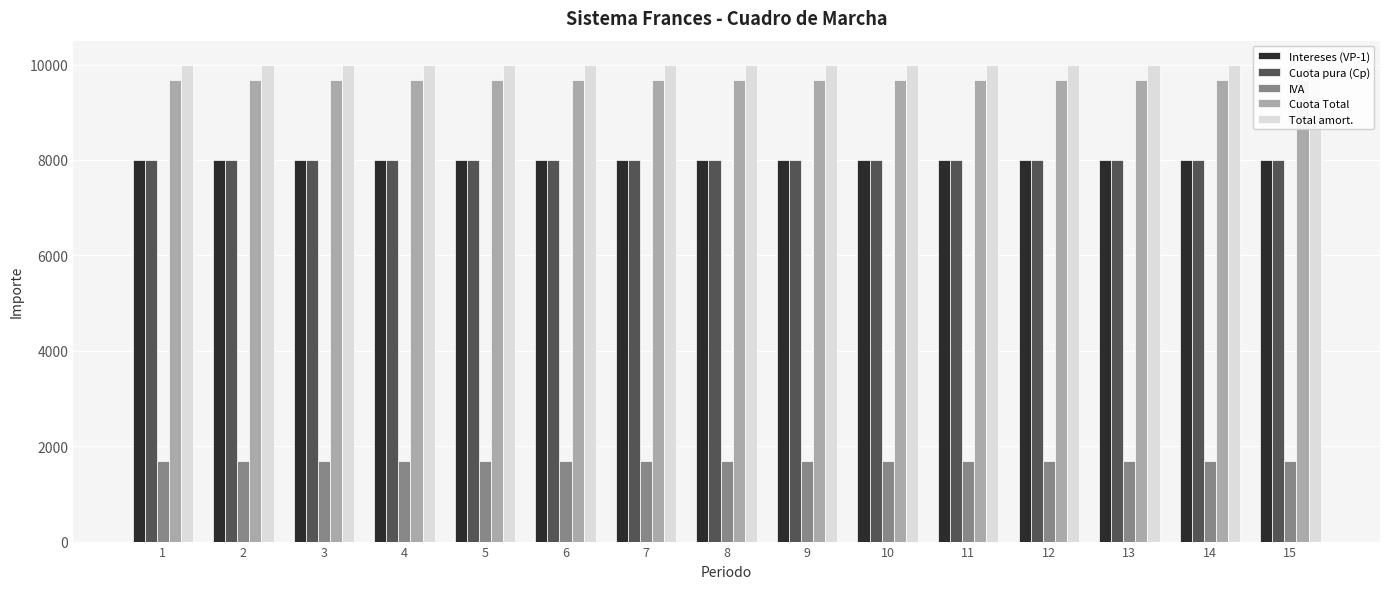

What is the value of the Total amort. bar at the 4th from the left?

10000